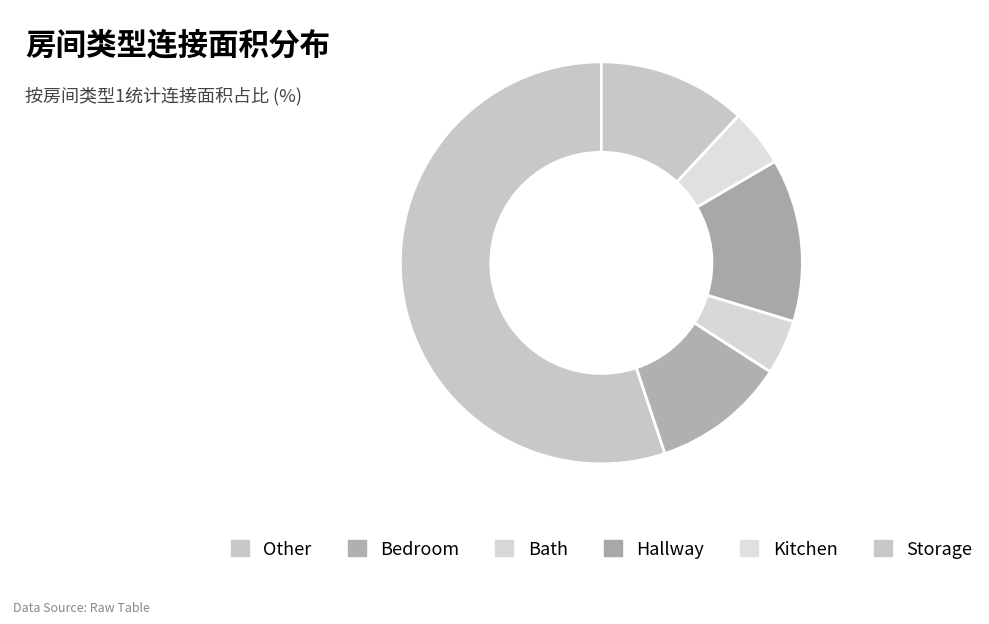

Which slice is the largest?

Other